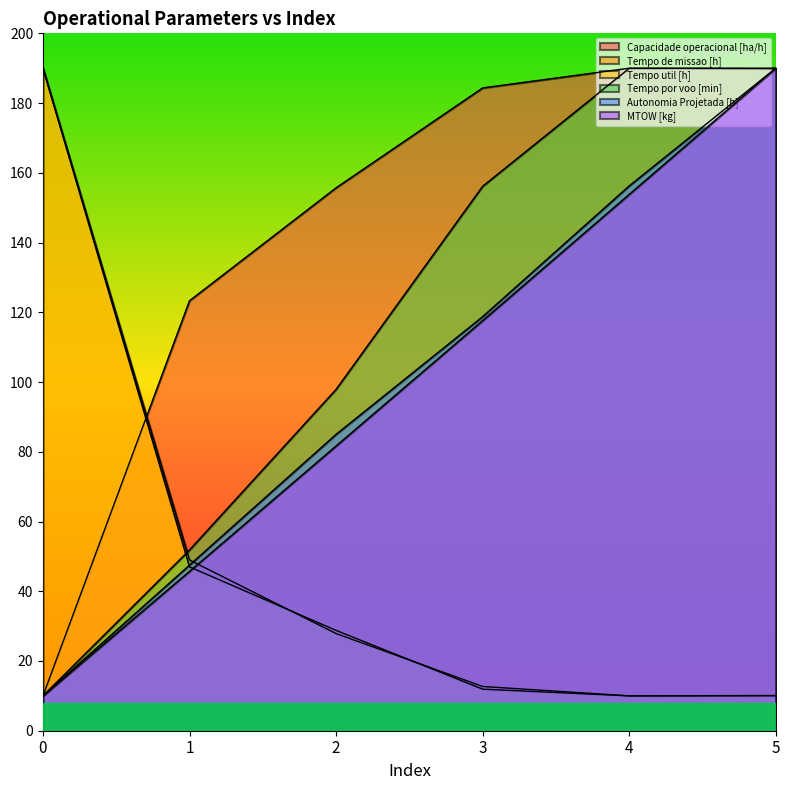

Which series has the largest range (max minus min)?

Capacidade operacional [ha/h]